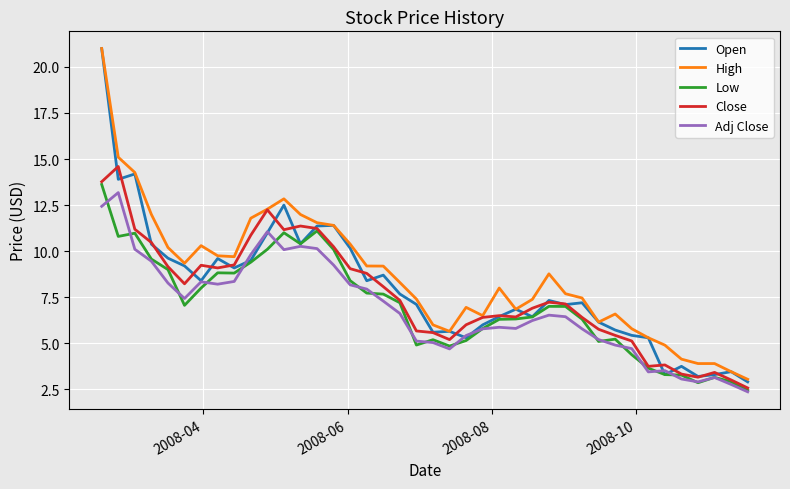

True or false: Low and High cross at least once.

False